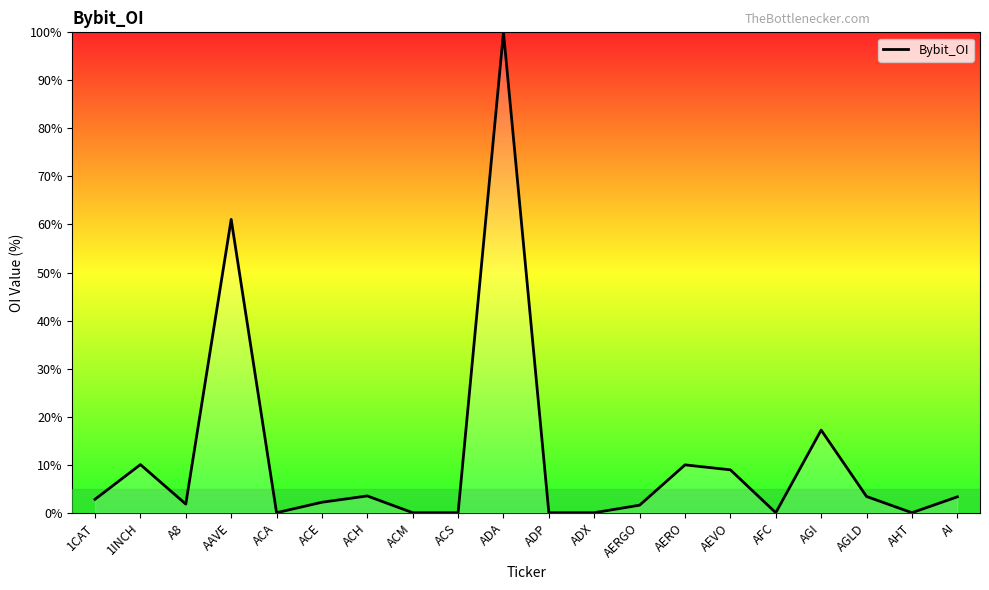

What is the difference between the maximum and minimum values?

100.0